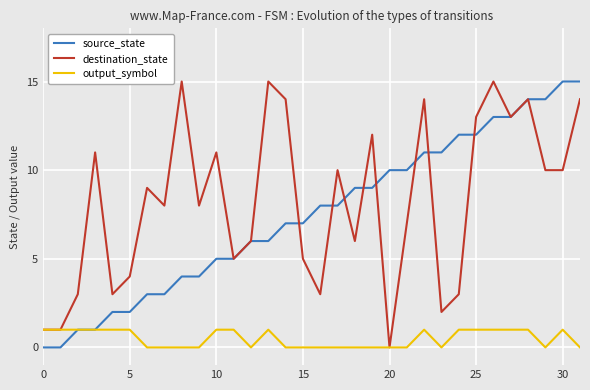

How many lines are shown in the chart?

3